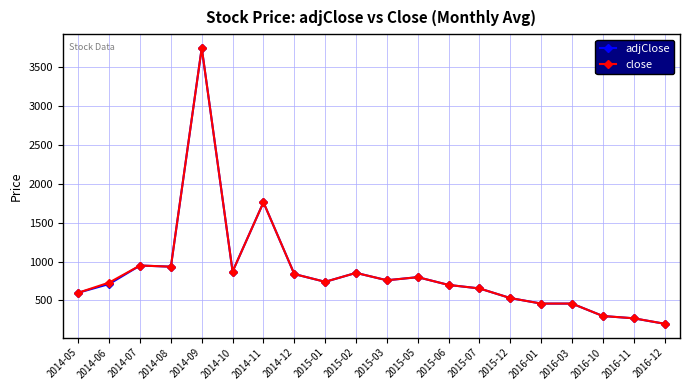

Which category has the lowest value in the close series?

2016-12